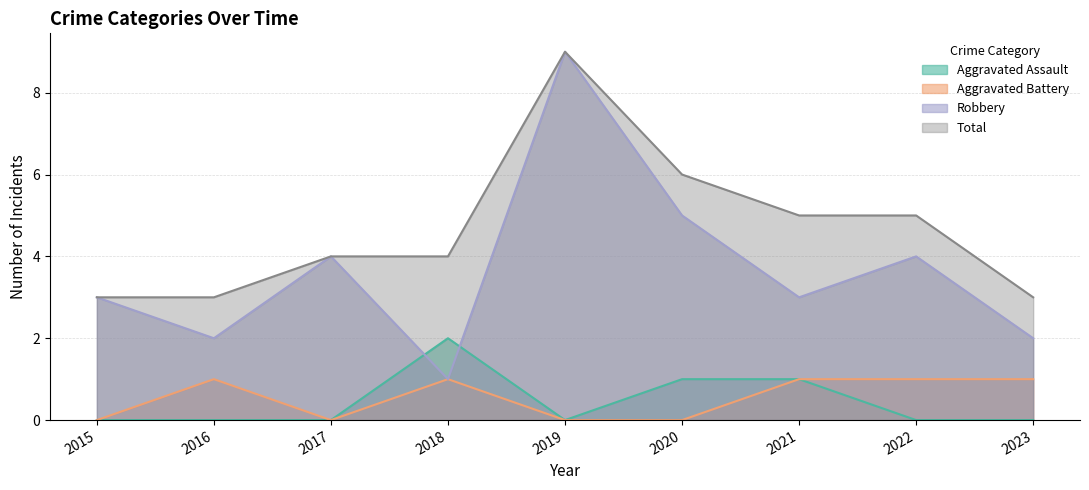

What is the maximum value shown in the chart?

9